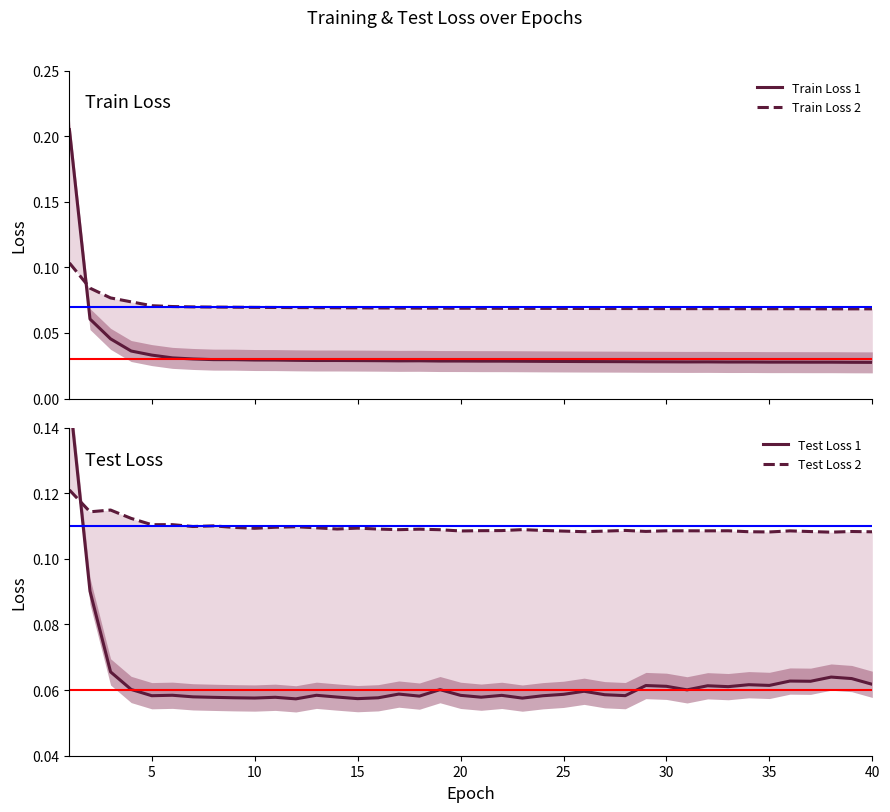

Which series has the largest total across all categories?

Test Loss 2